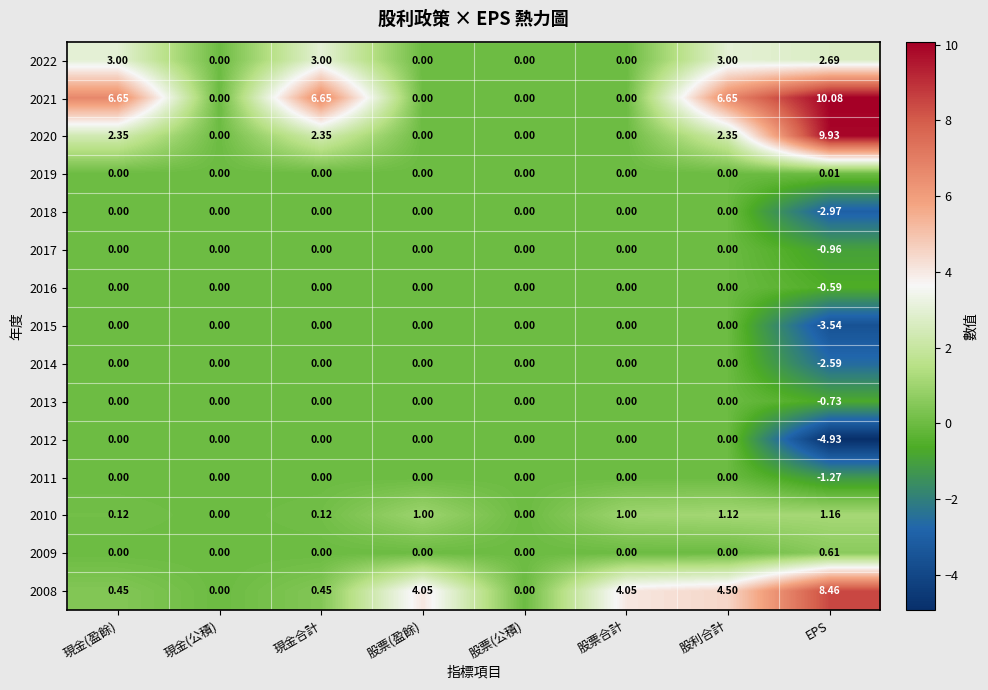

Is the value of 2013 at EPS greater than the value of 2016 at 現金合計?

No